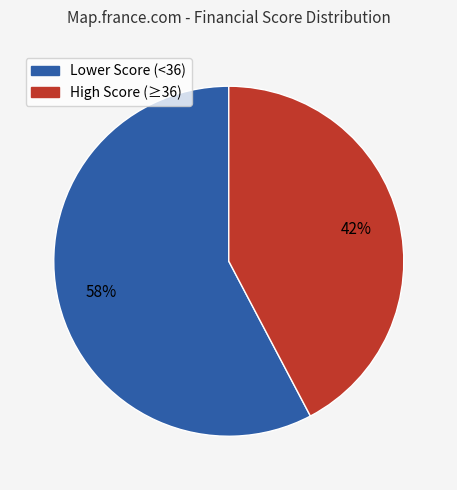

Approximately how many times larger is the value at High Score (≥36) compared to Lower Score (<36)?

0.7